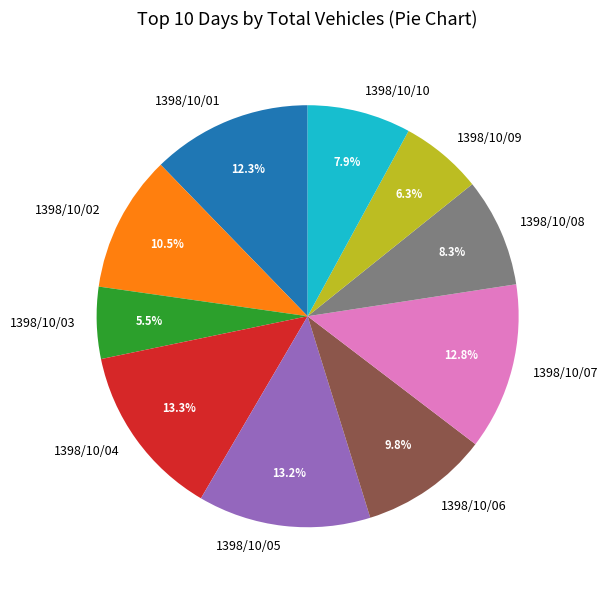

To the nearest percent, what percentage of the pie is 1398/10/05?

13%